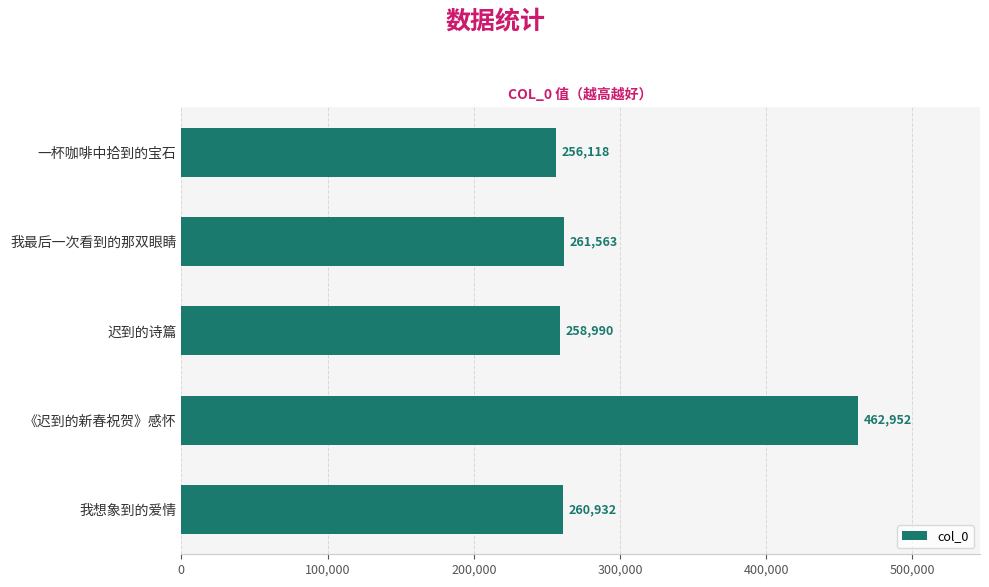

Rank the categories by value from lowest to highest.

一杯咖啡中拾到的宝石, 迟到的诗篇, 我想象到的爱情, 我最后一次看到的那双眼睛, 《迟到的新春祝贺》感怀